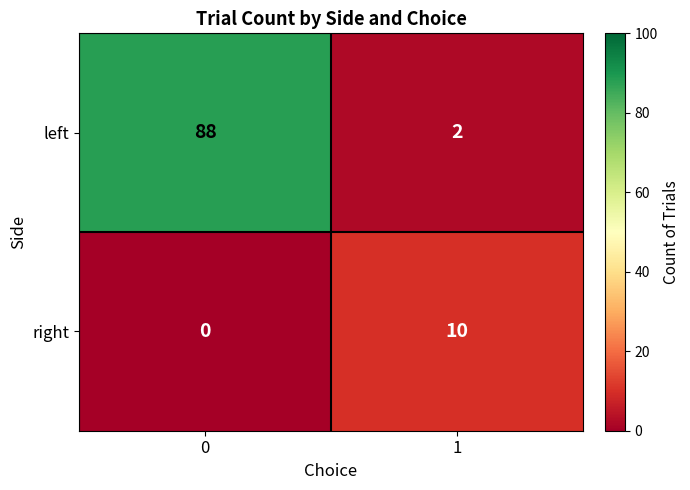

List the series in order of their overall mean, lowest first.

right, left